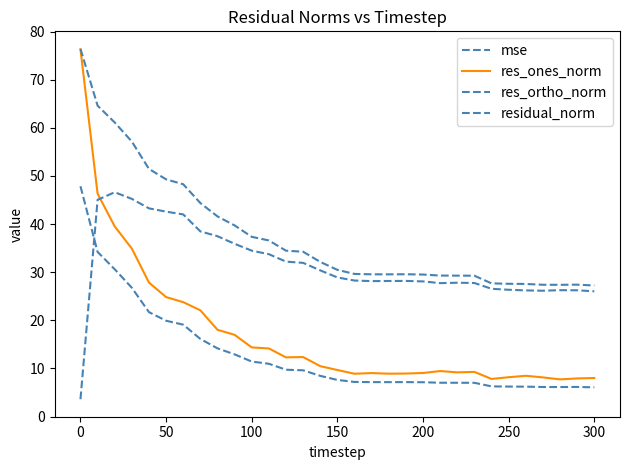

Does the chart have visible grid lines?

No